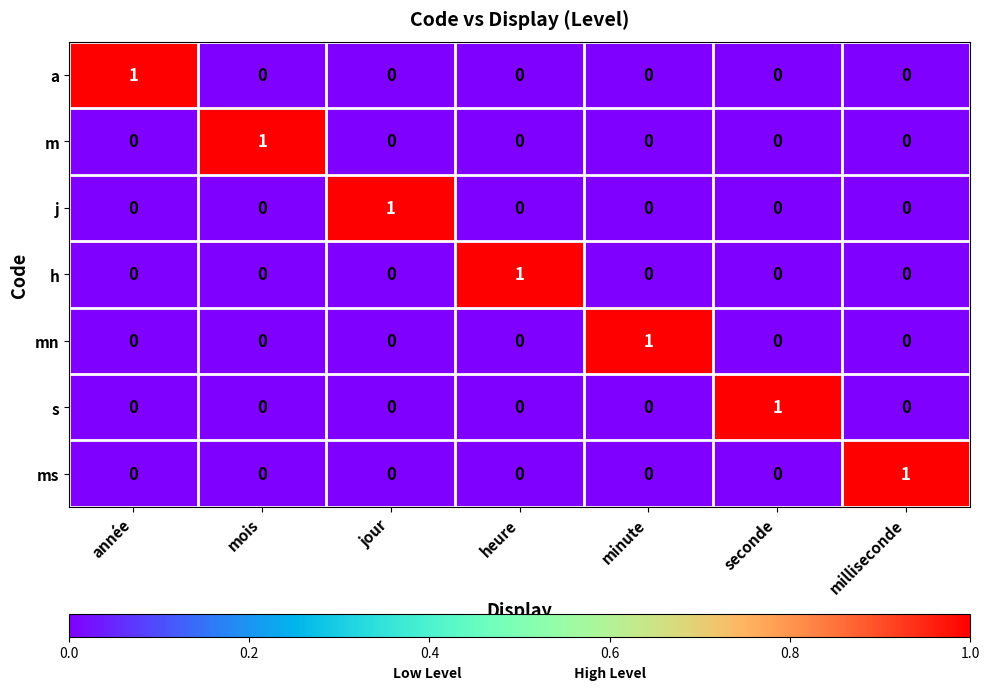

What is the total value across all series at année?

1